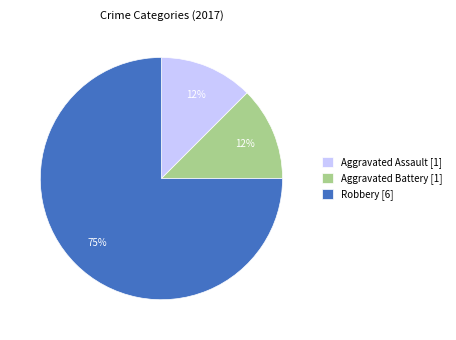

Which slice is the largest?

Robbery